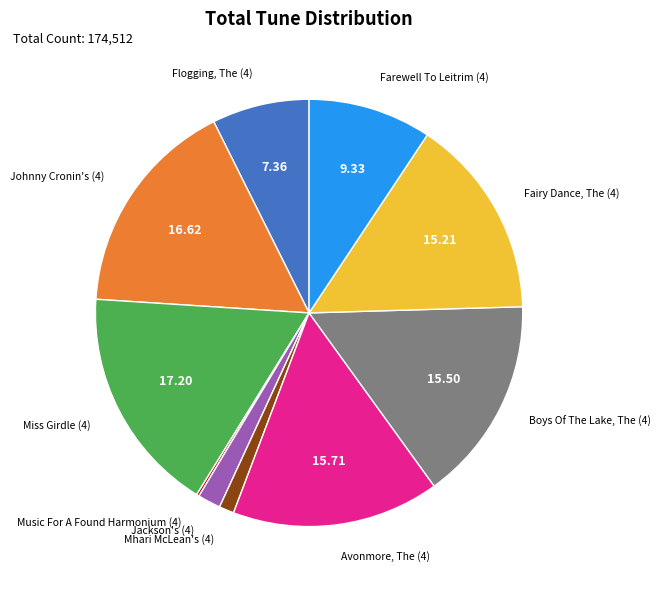

Does any single category account for the majority?

No